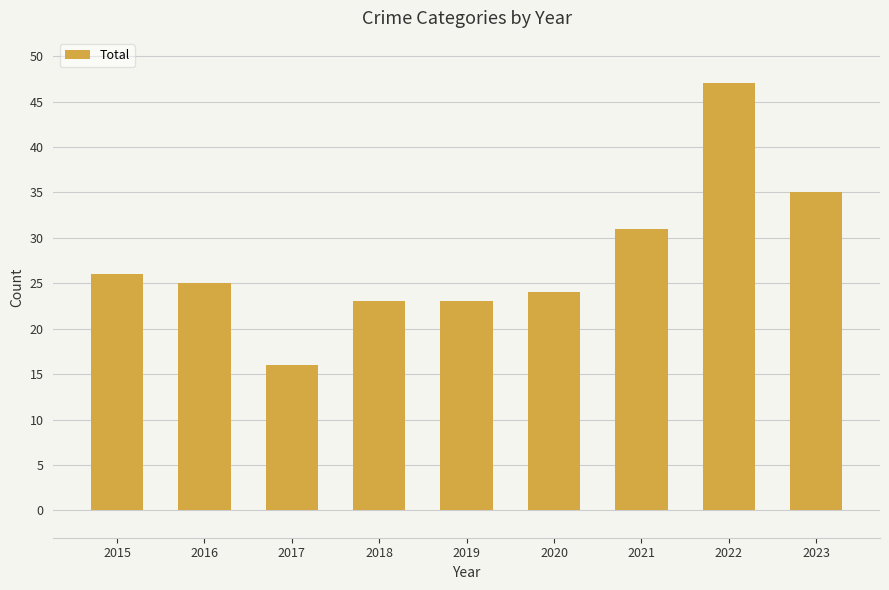

The chart shows a value of 28 at 2017. True or false?

False